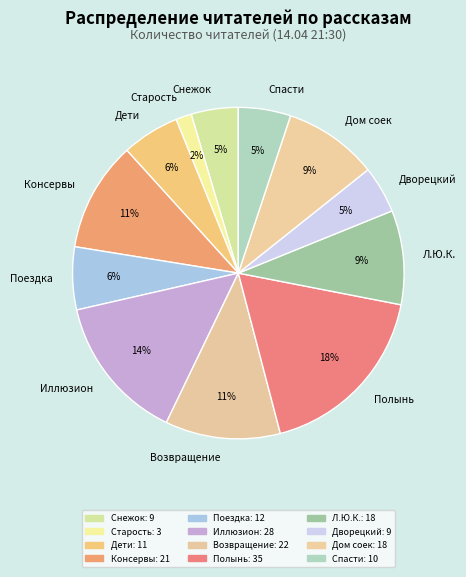

Count the number of slices in the pie.

12